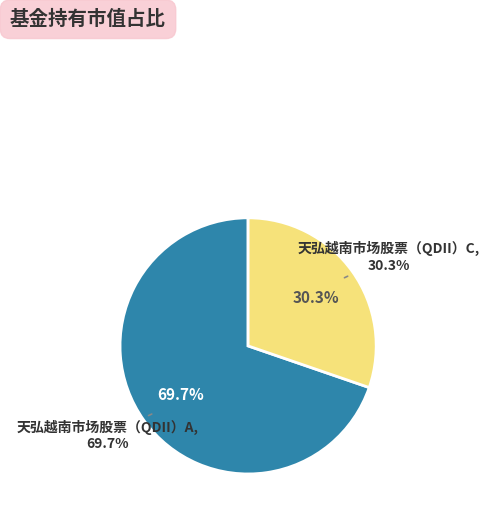

Do 天弘越南市场股票（QDII）A and 天弘越南市场股票（QDII）C together represent more than half of the pie?

Yes